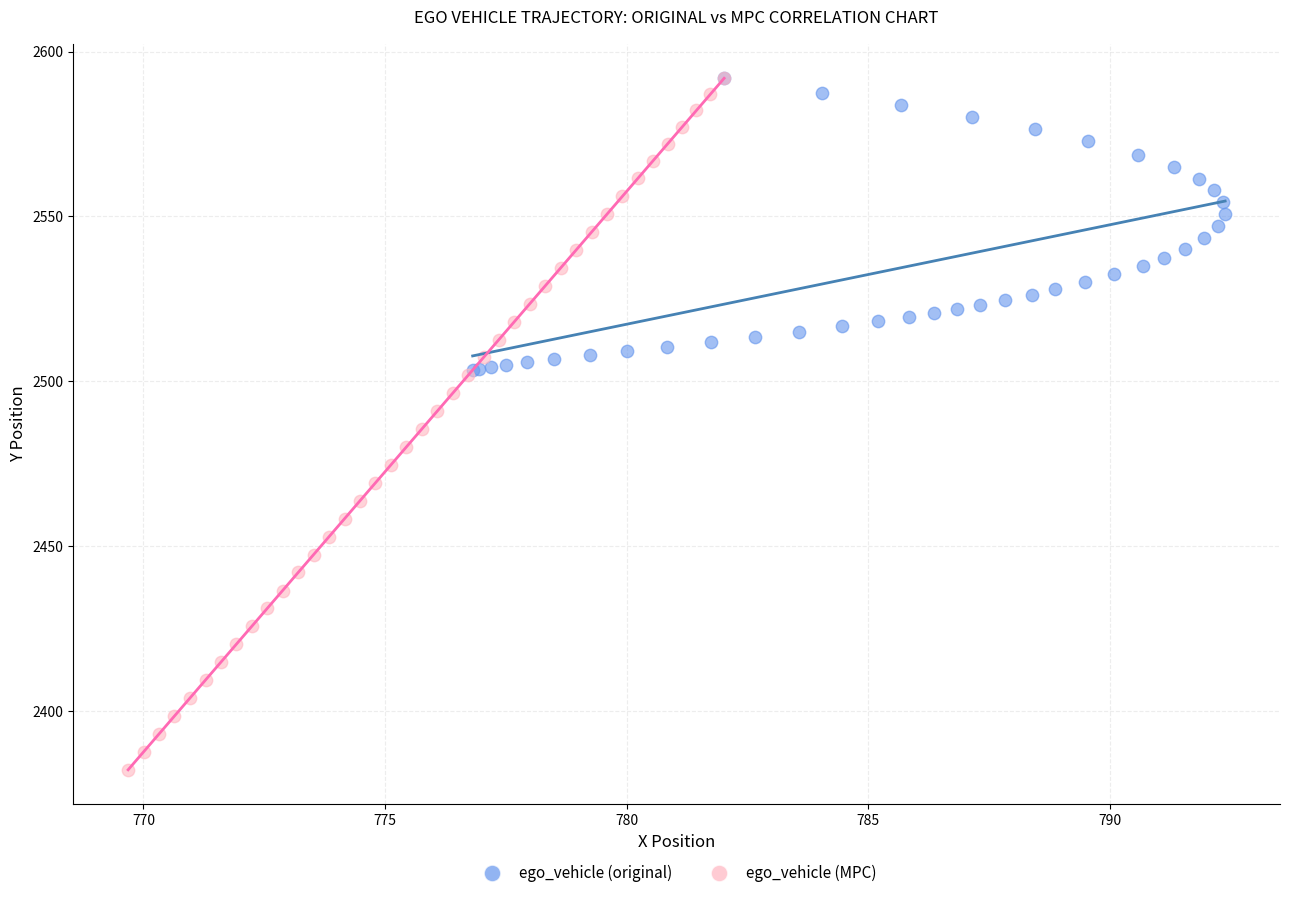

Which series contains the lowest Y value?

ego_vehicle (MPC)